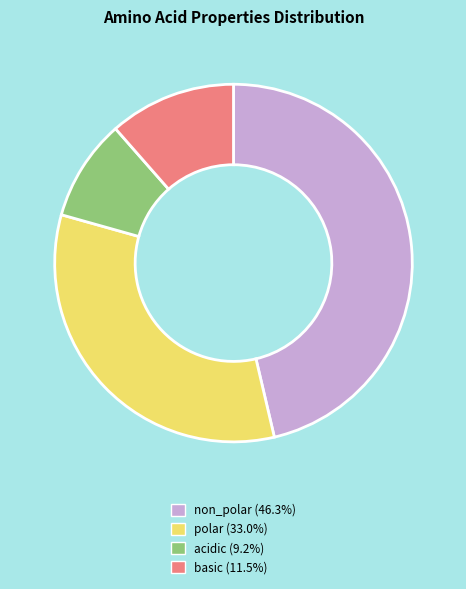

Does acidic represent more than half of the total?

No